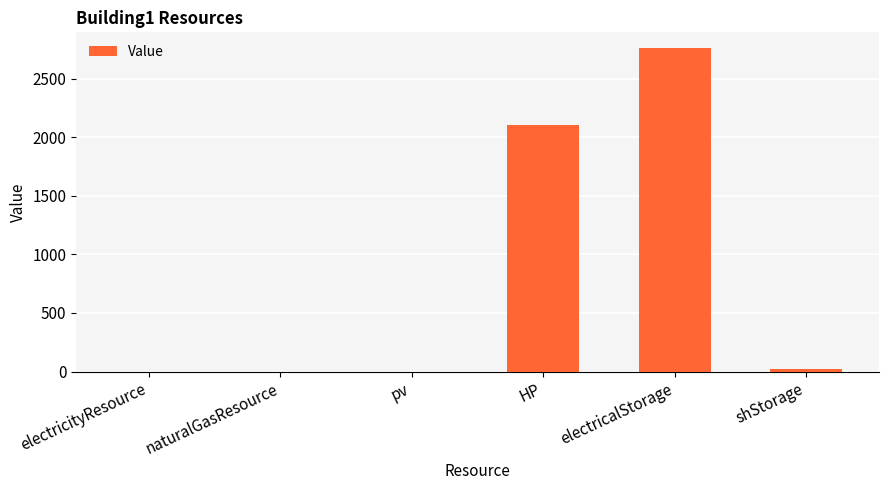

Are the bars grouped side by side (vs. stacked)?

No